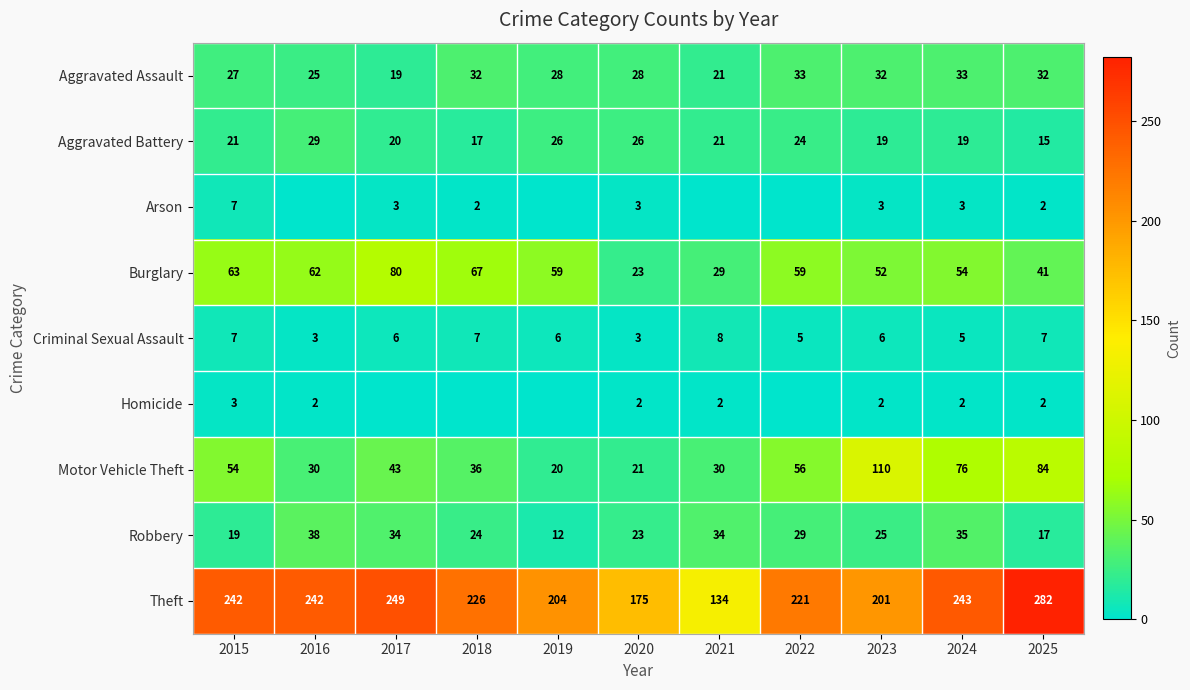

What is the greatest value displayed?

282